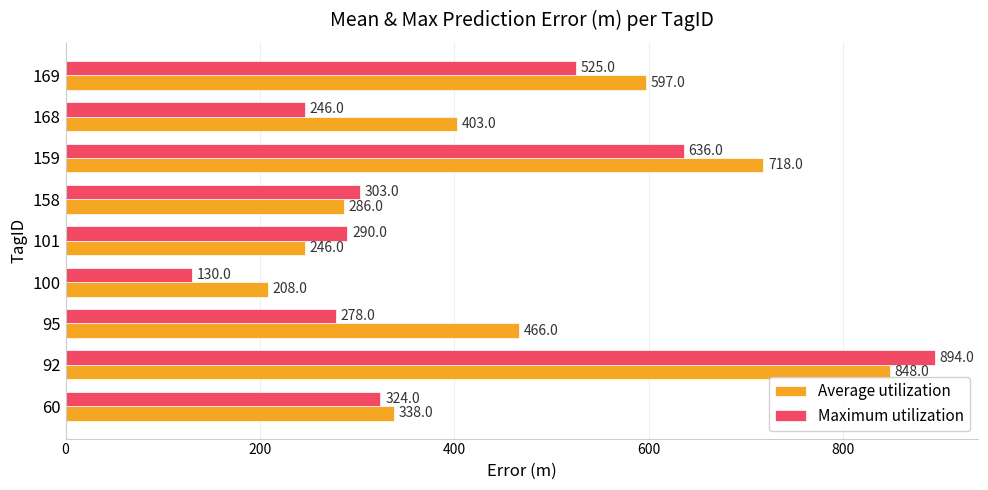

What is the difference between the maximum and minimum values in the Maximum utilization series?

764